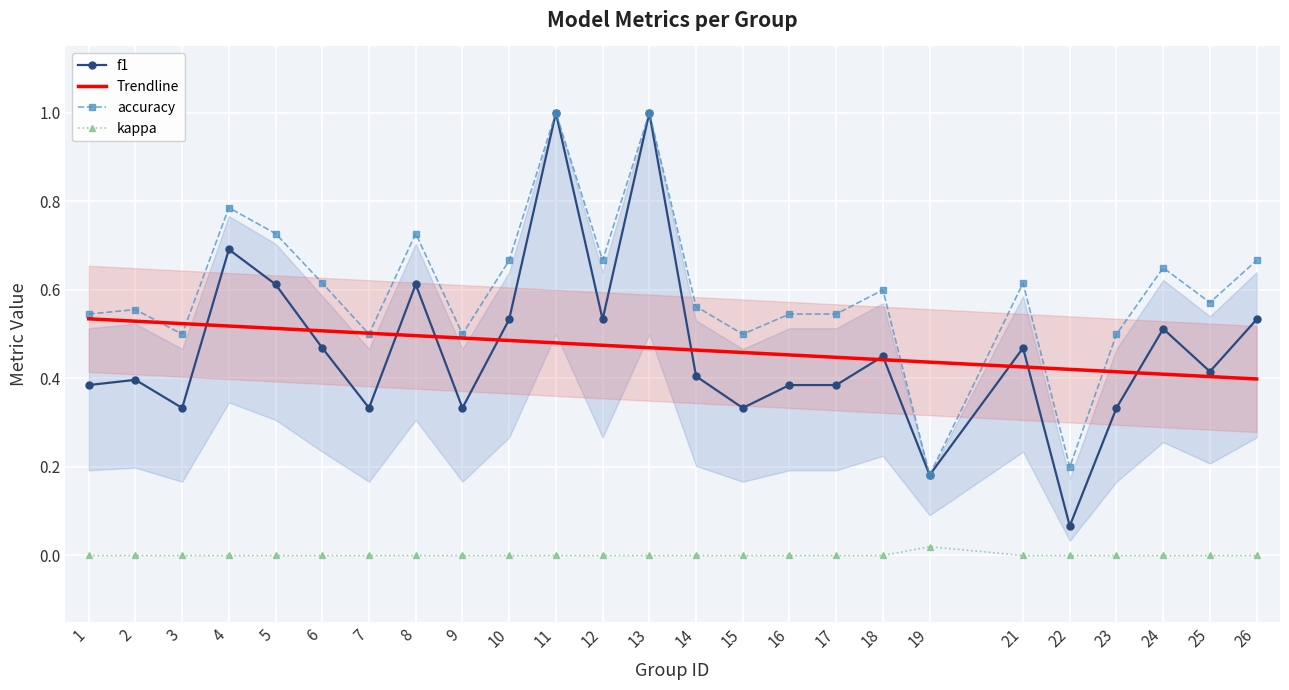

What is the greatest value displayed?

1.0